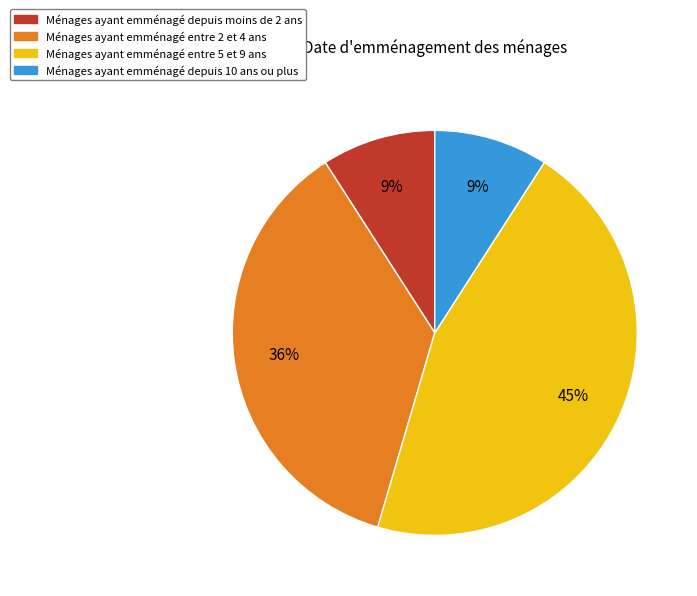

To the nearest percent, what is the difference between the largest and smallest slice percentages?

36%